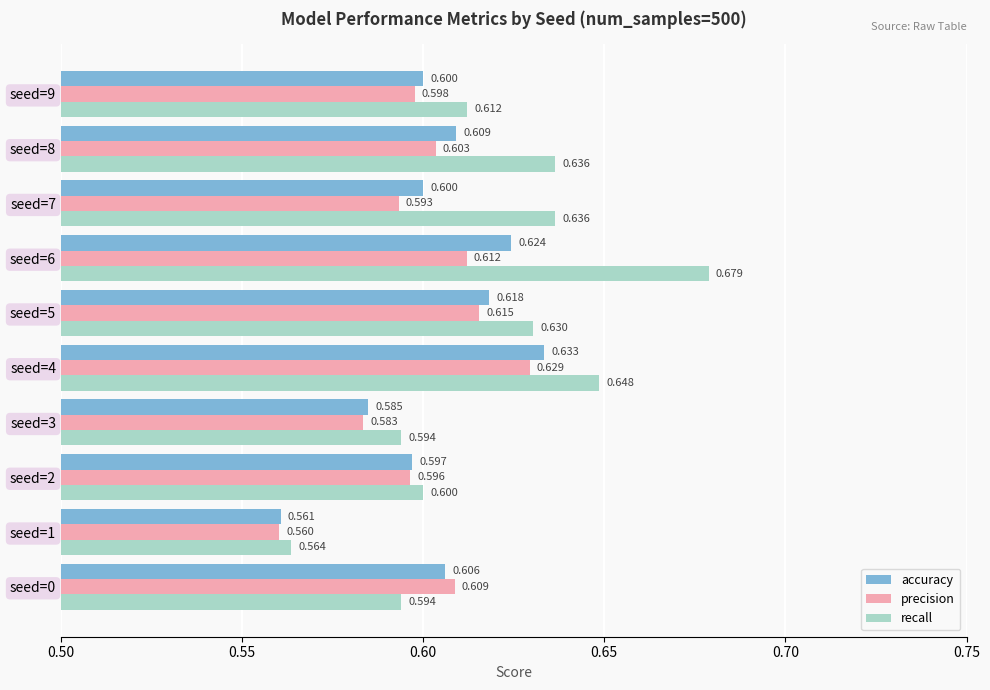

At seed=6, list the series in order from smallest to largest.

precision, accuracy, recall